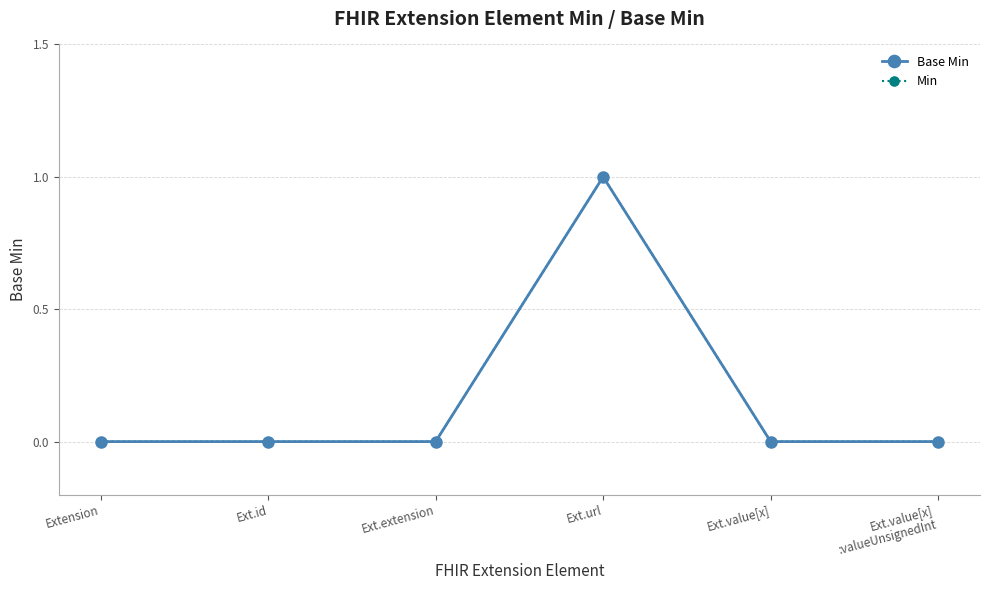

Does the chart have visible grid lines?

Yes